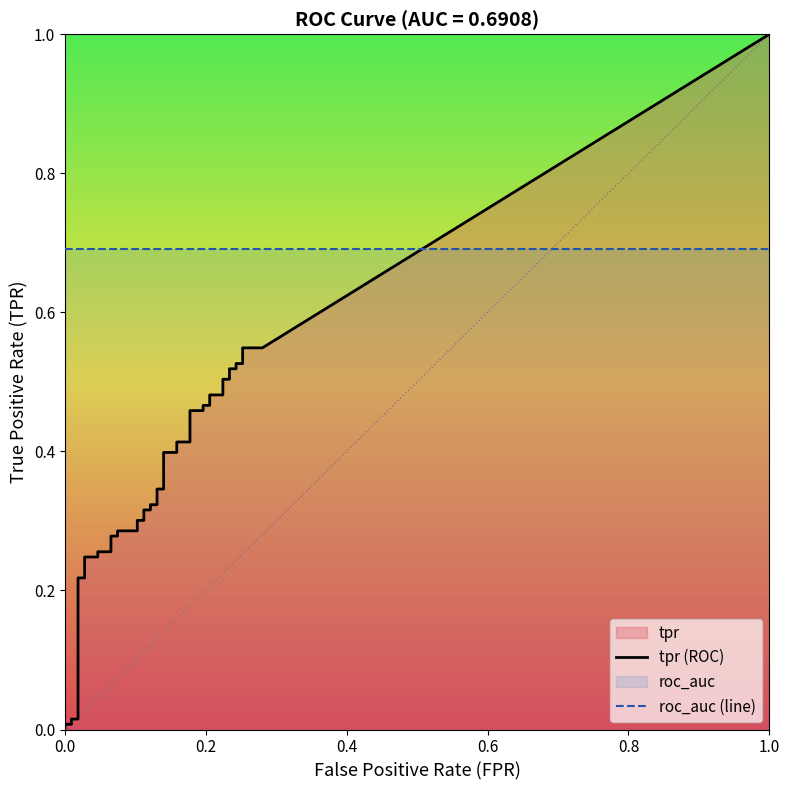

Rank the categories by tpr value from lowest to highest.

0, 1, 2, 3, 4, 5, 6, 7, 8, 9, 10, 11, 12, 13, 14, 15, 16, 17, 18, 19, 20, 21, 22, 23, 24, 25, 26, 27, 28, 29, 30, 31, 32, 33, 34, 35, 36, 37, 38, 39